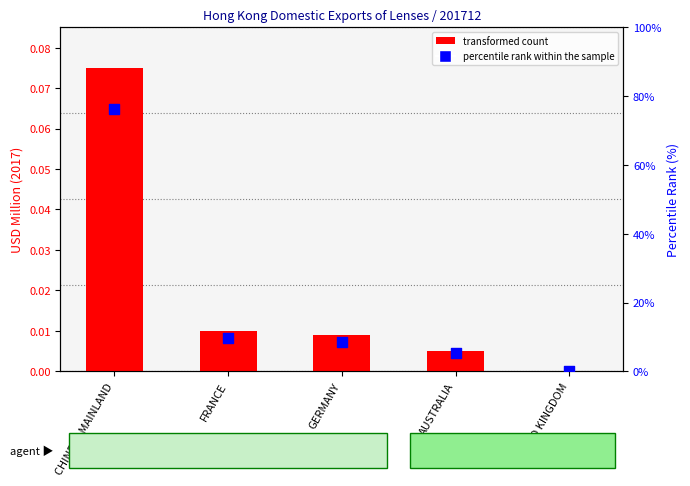

What are all the series names shown in the legend?

transformed count, percentile rank within the sample